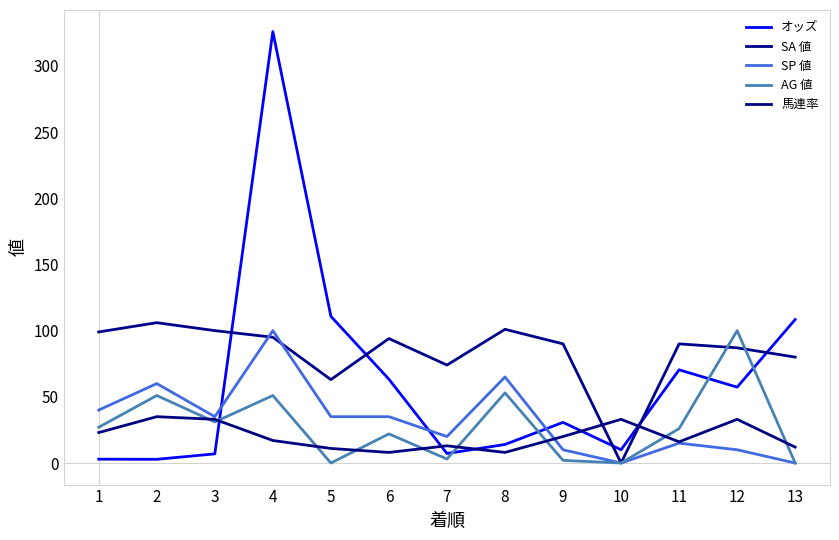

At which category is the sum across all series the highest?

4